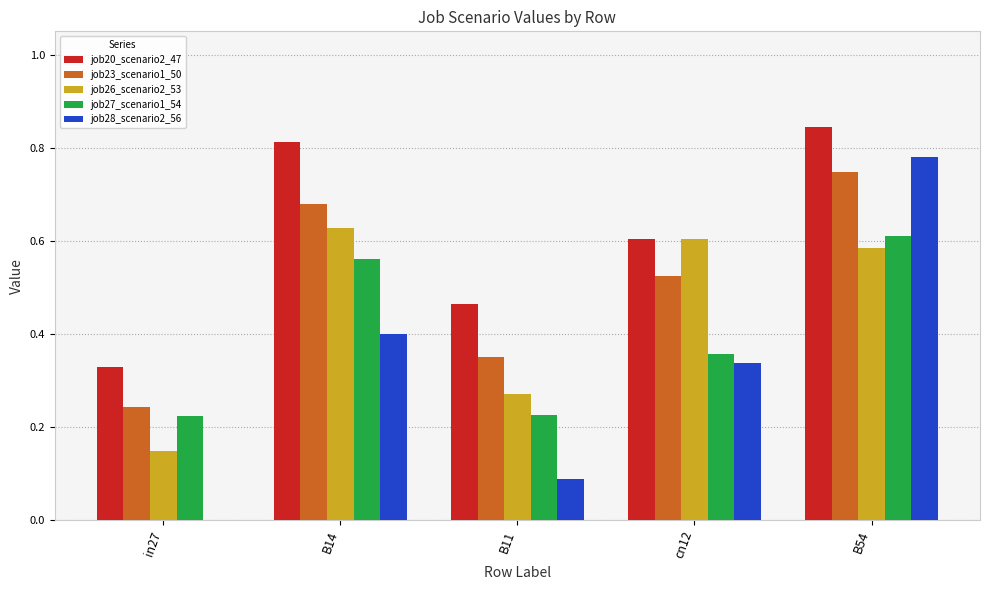

What is the total value across all series at B54?

3.6